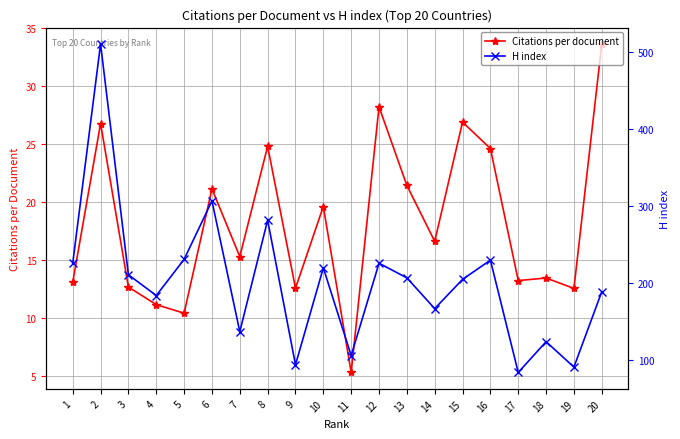

What is the difference between the H index values at 1 and 18?

102.0